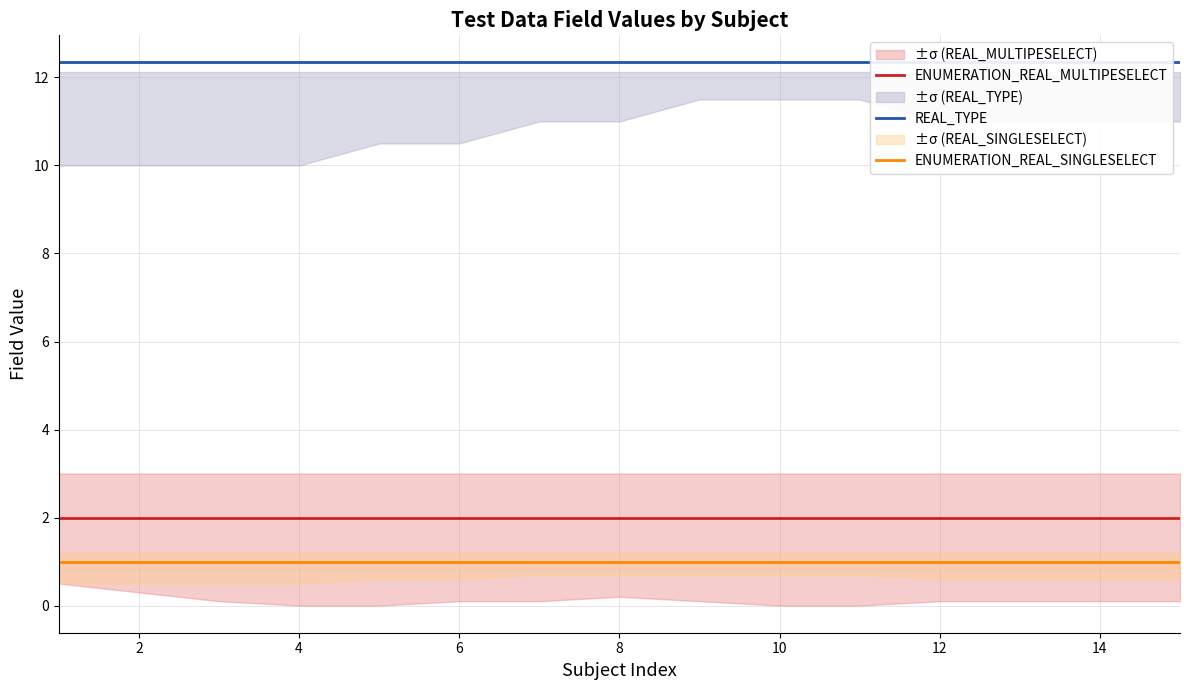

Which series has the largest total across all categories?

REAL_TYPE